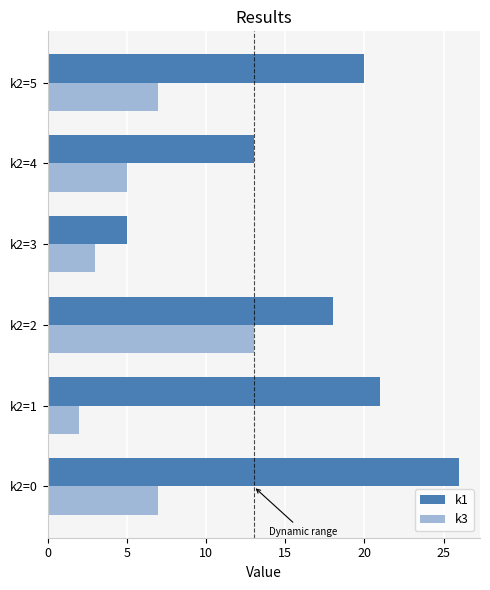

Which series has the largest range (max minus min)?

k1